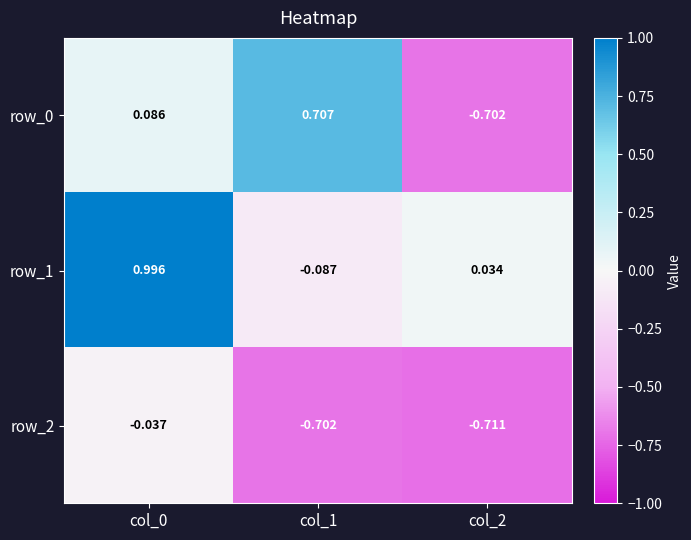

Is the value of row_2 at col_2 greater than the value of row_1 at col_0?

No